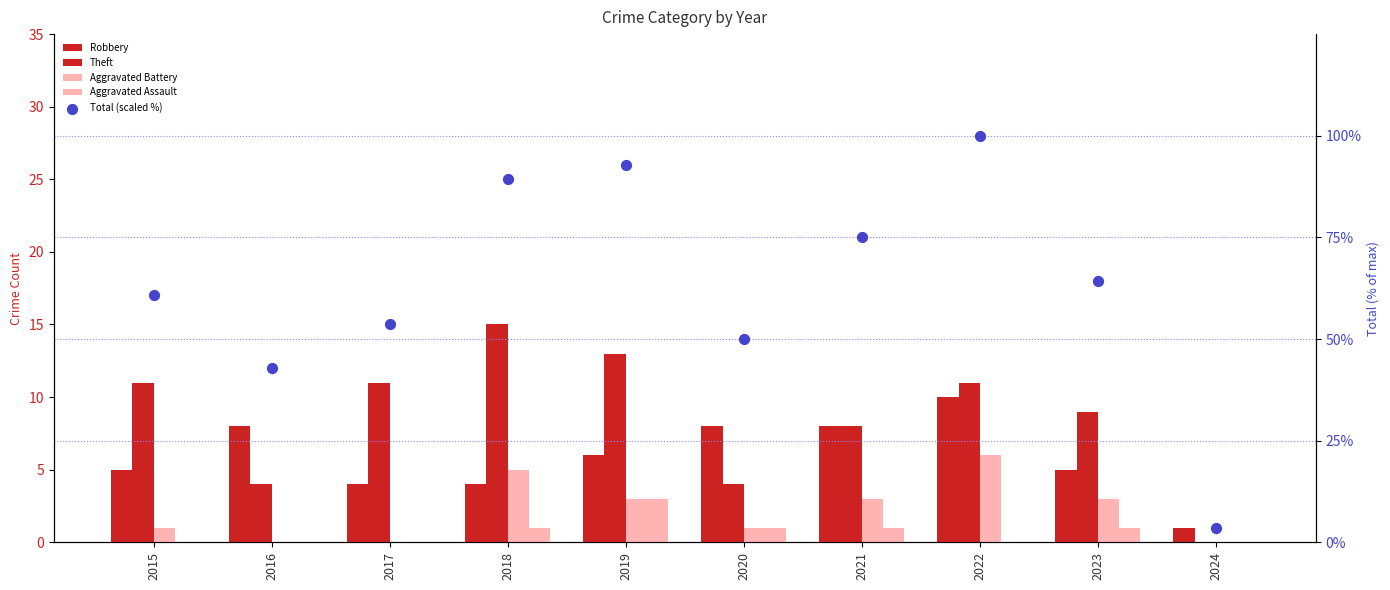

Which series reaches the maximum Y coordinate?

Total (scaled %)